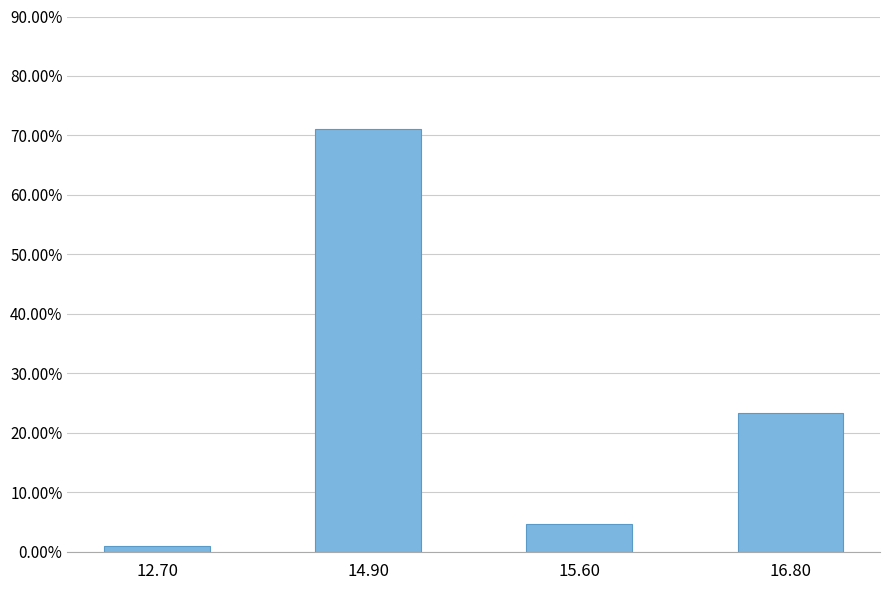

At which category does the chart reach its minimum across all series?

12.70